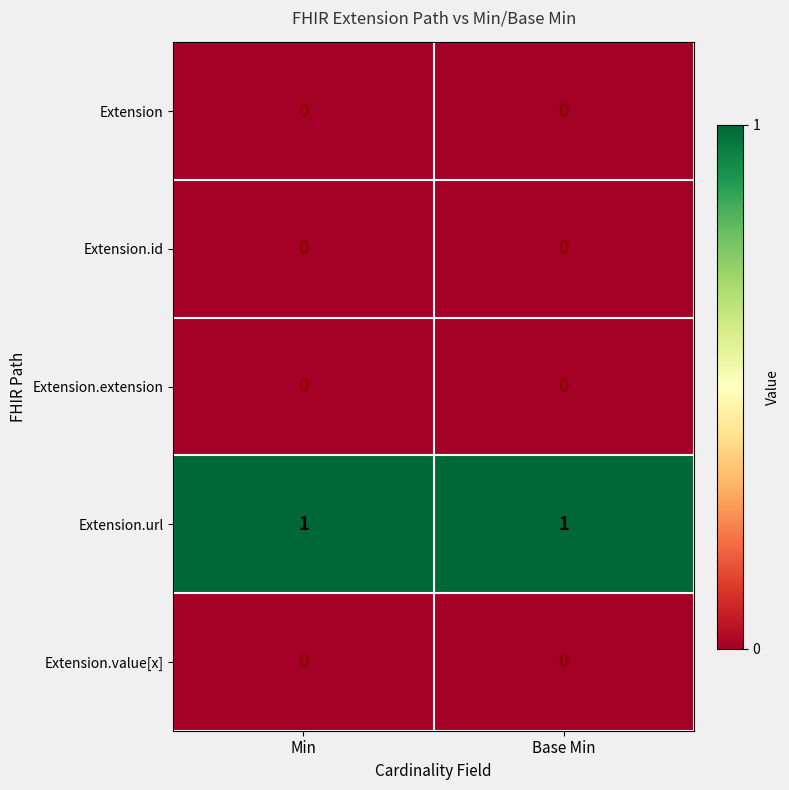

Is it true that Extension.extension equals 0 at Min?

True